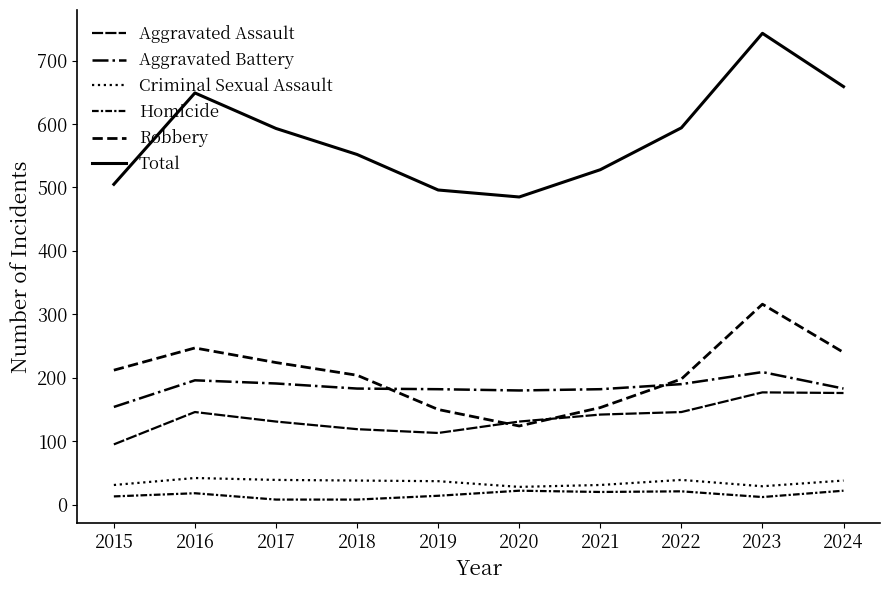

What is the smallest value displayed?

8